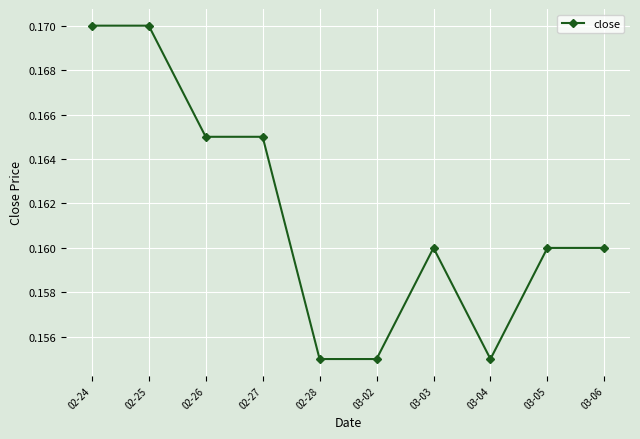

The value at 03-03 is 0.1. True or false?

False